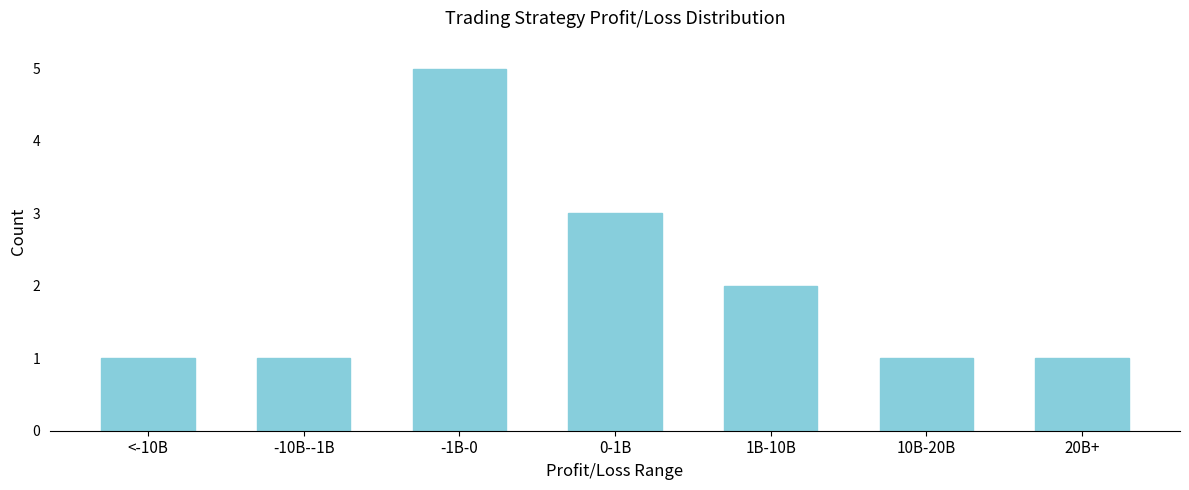

Reading right to left, transcribe all the data shown in this chart.

1	1	2	3	5	1	1